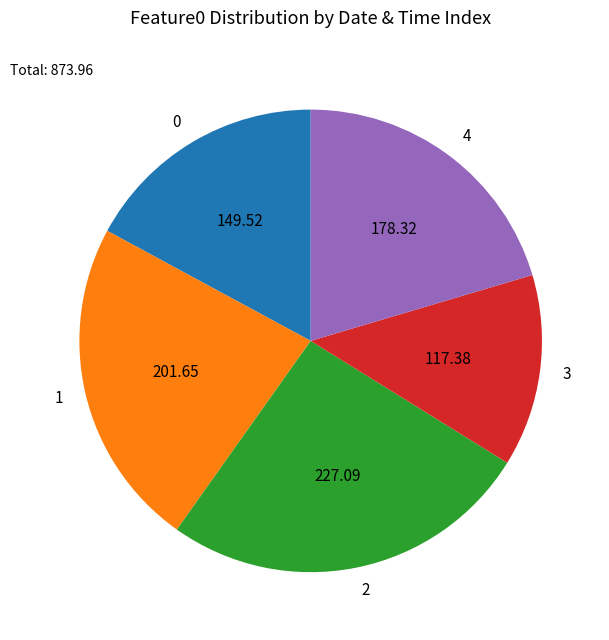

What is the ratio of the value at 1 to the value at 0?

1.3